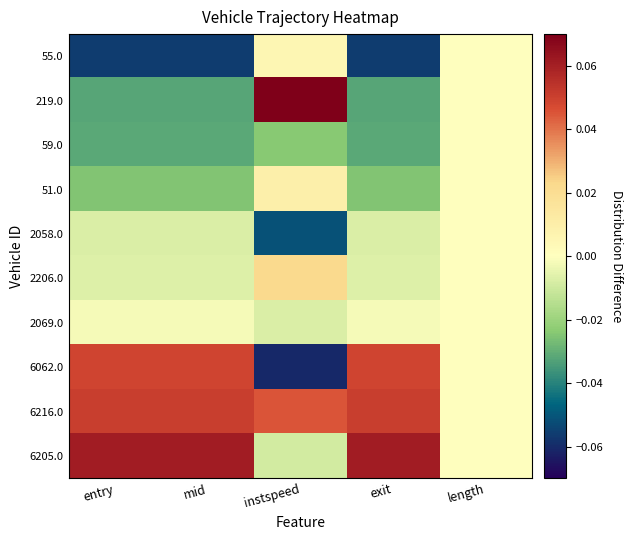

What is the smallest value displayed?

-0.1